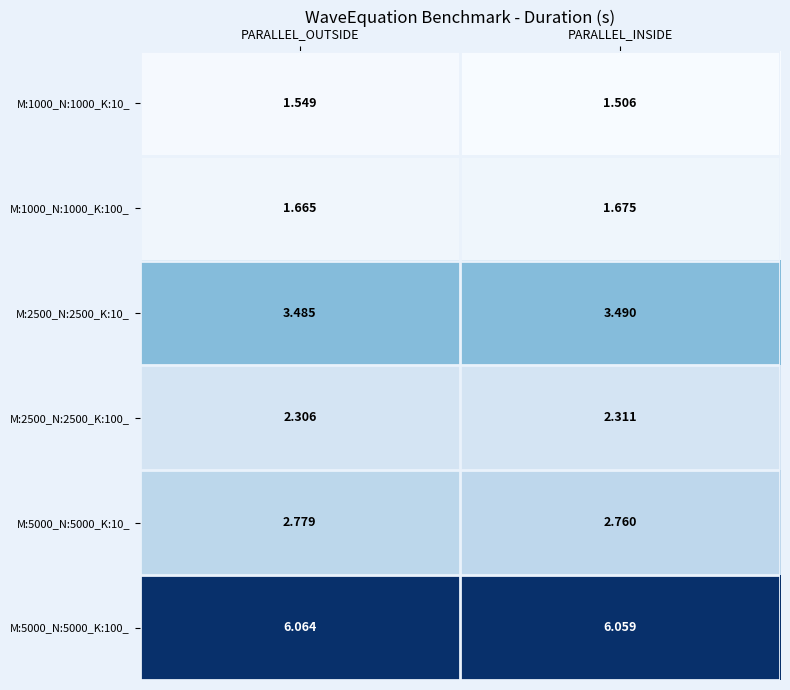

List the labels in order of M:1000_N:1000_K:10_ value, smallest first.

PARALLEL_INSIDE, PARALLEL_OUTSIDE